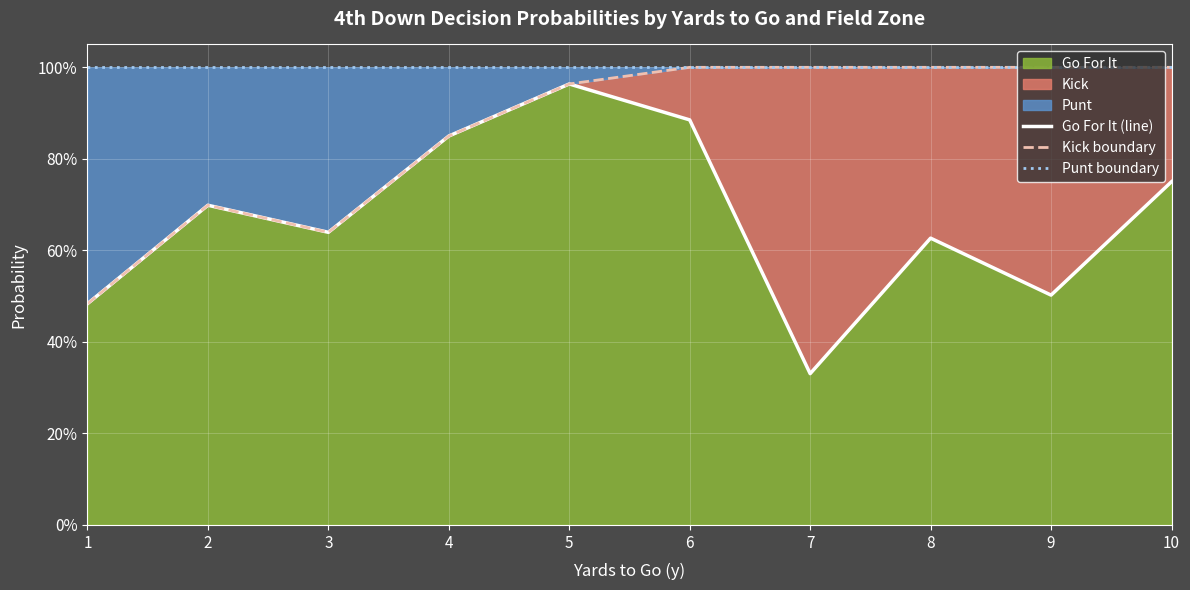

What is the difference between the maximum and minimum values in the Go For It (line) series?

0.6